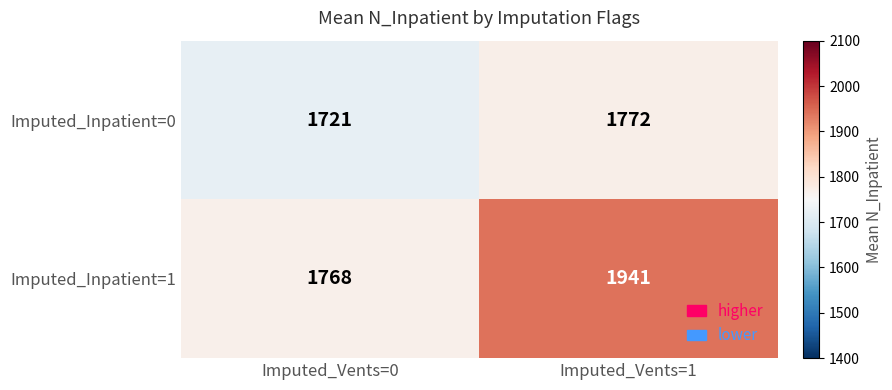

Reading left to right, transcribe all the data shown in this chart.

Imputed_Inpatient=0: Imputed_Vents=0=1721	Imputed_Vents=1=1772
Imputed_Inpatient=1: Imputed_Vents=0=1768	Imputed_Vents=1=1941